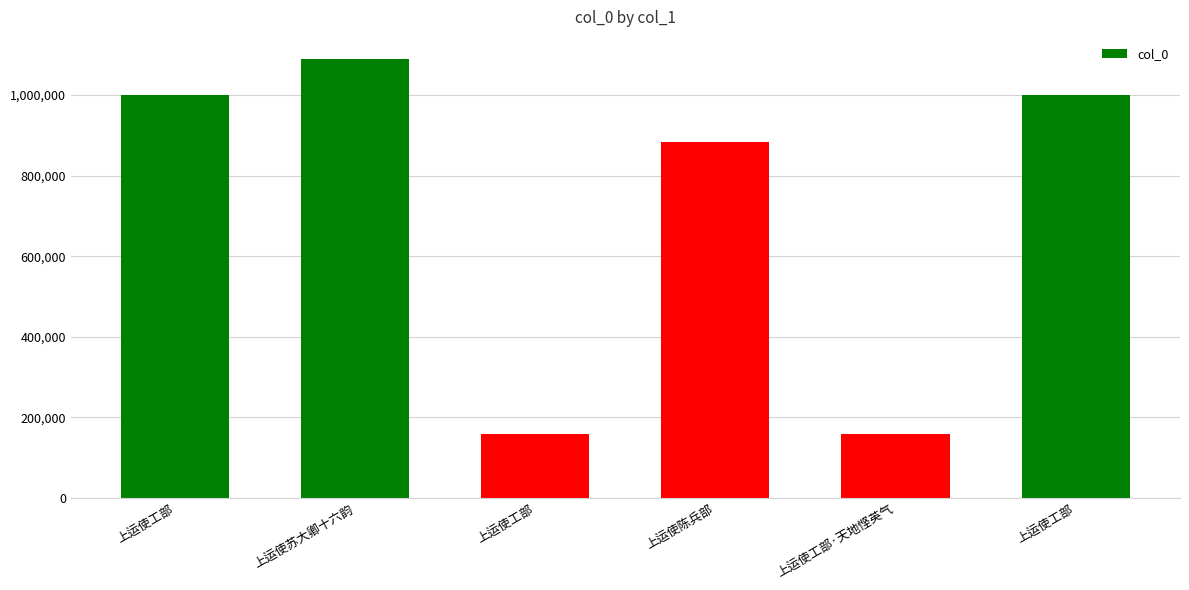

How many bars are there in total?

6